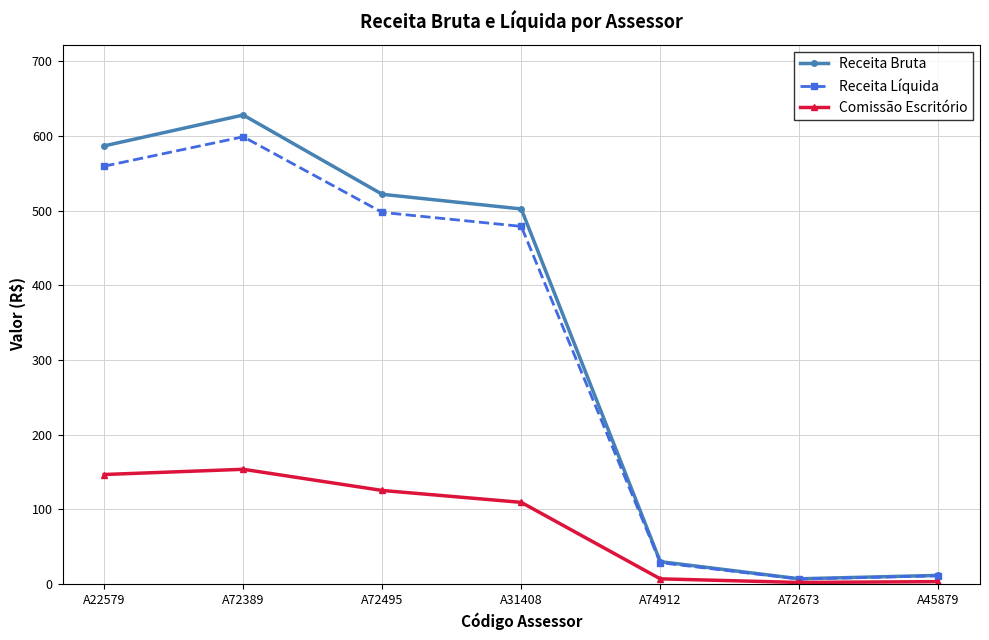

At which category is the sum across all series the highest?

A72389